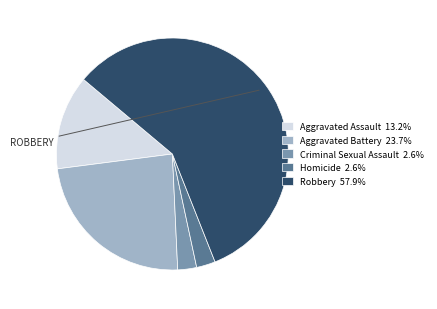

Does any single category account for the majority?

Yes